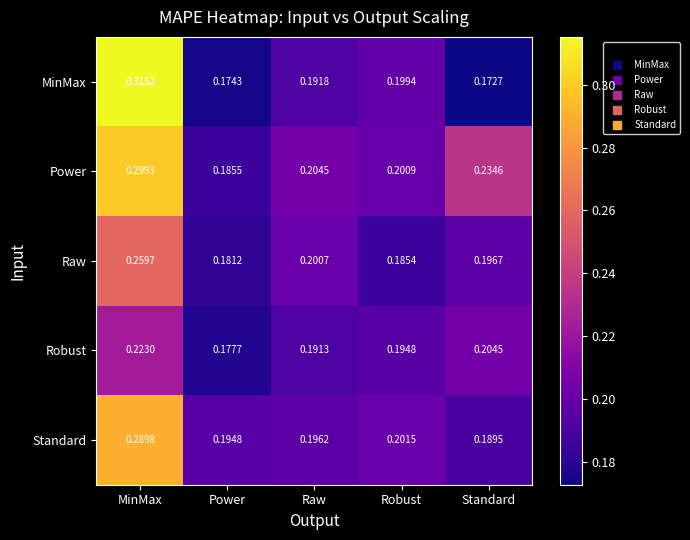

At which label is Standard closest to 0?

Standard